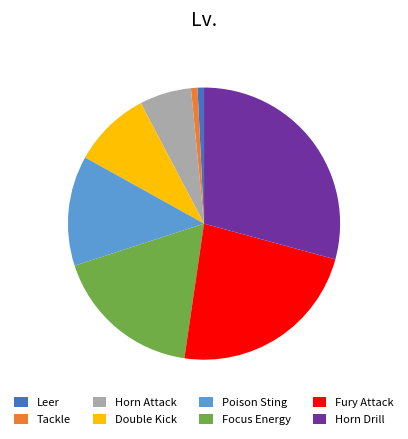

Count the number of slices in the pie.

8